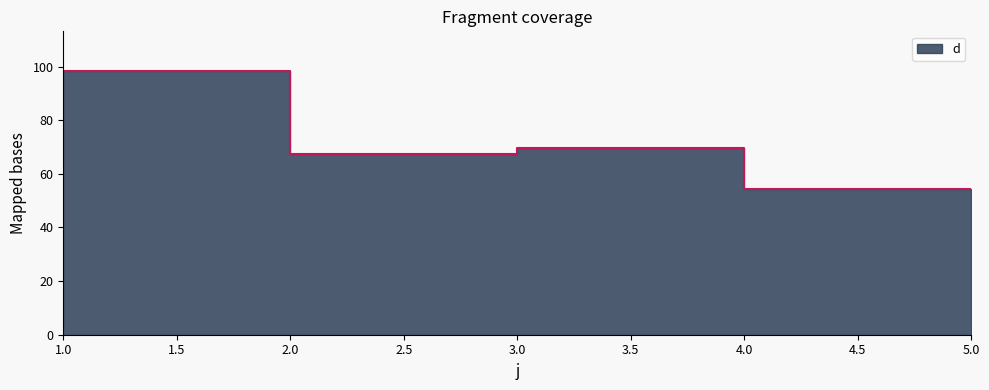

What is the change in value from 2 to 3?

-30.9